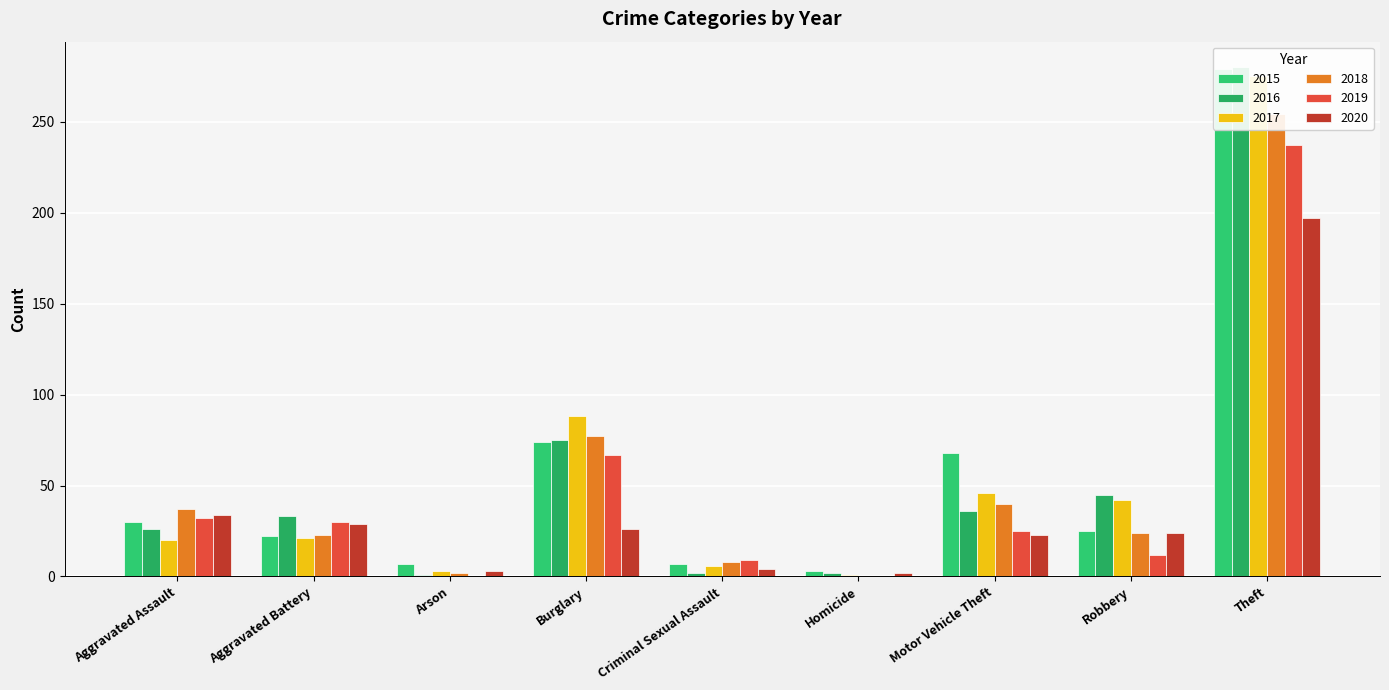

At Criminal Sexual Assault, list the series in order from largest to smallest.

2019, 2018, 2015, 2017, 2020, 2016